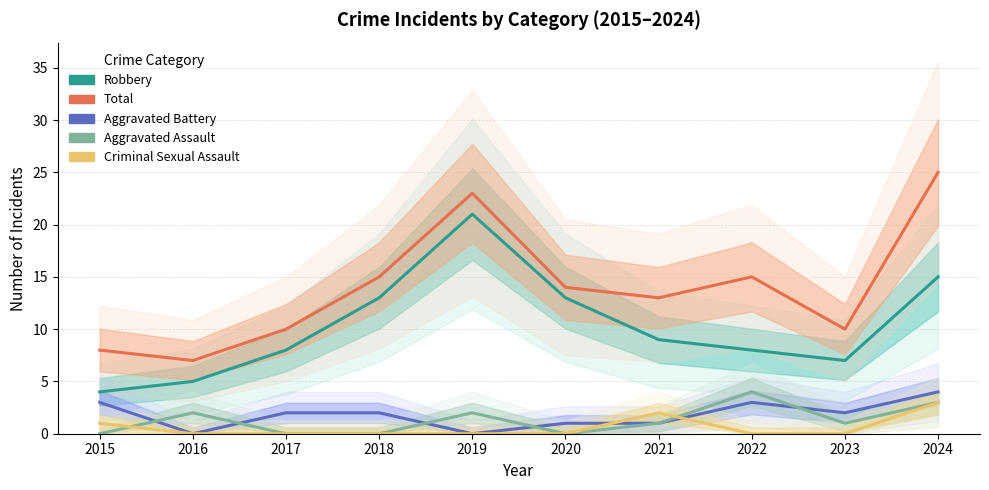

What is the sum of all Aggravated Battery values?

18